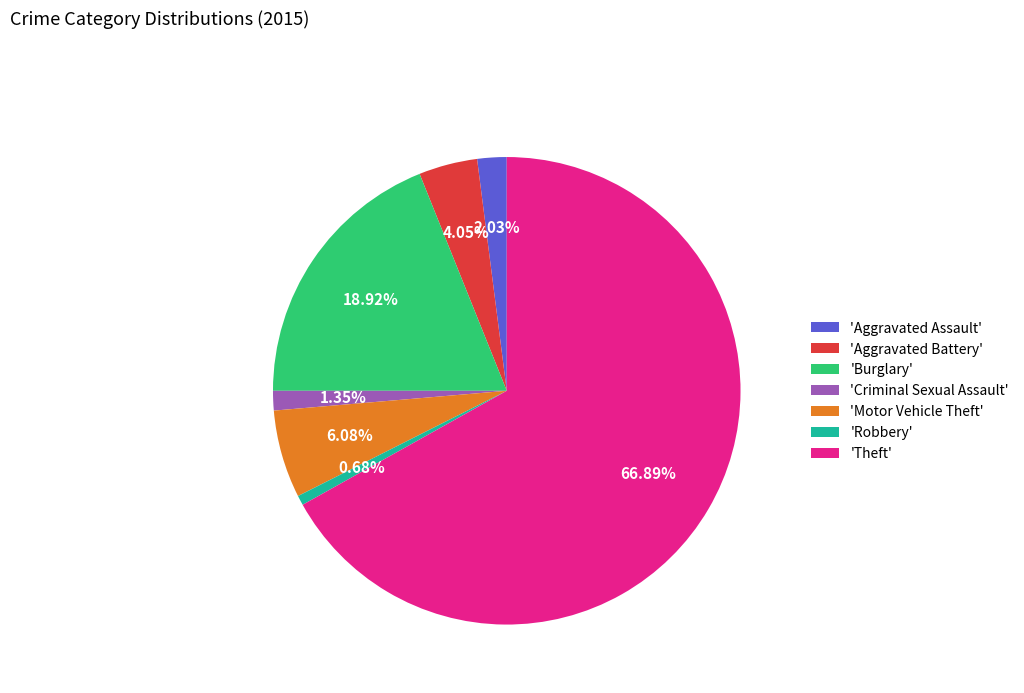

Is the sum of 'Aggravated Battery' and 'Aggravated Assault' greater than half?

No